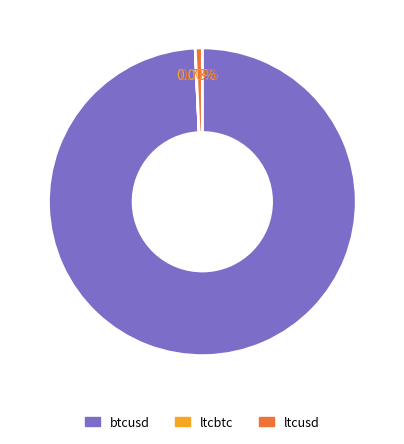

What is the largest slice in the pie chart?

btcusd